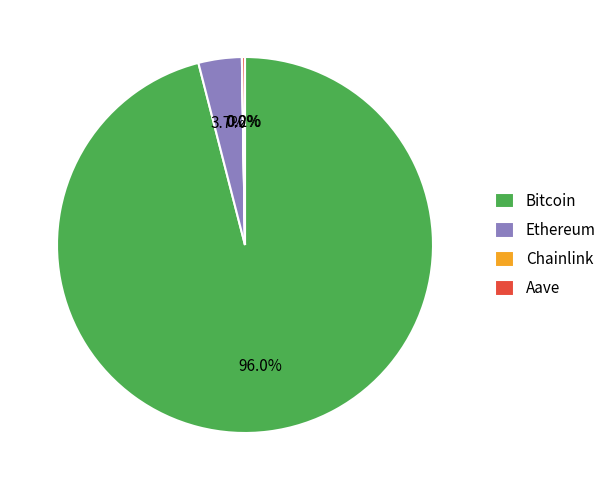

What percentage is NOT represented by Ethereum?

96.3%